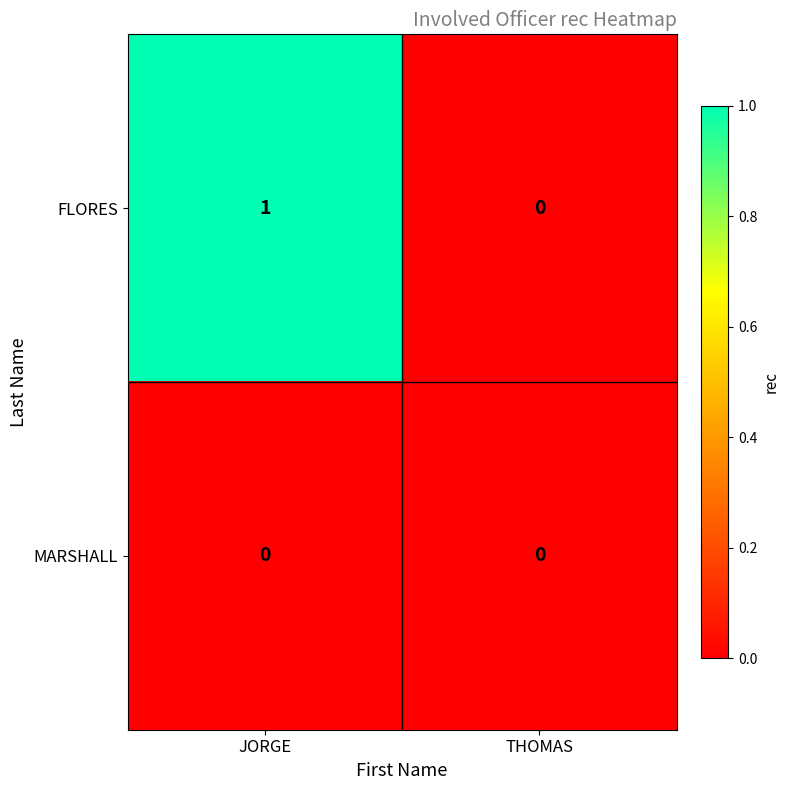

At which category is the sum across all series the highest?

JORGE